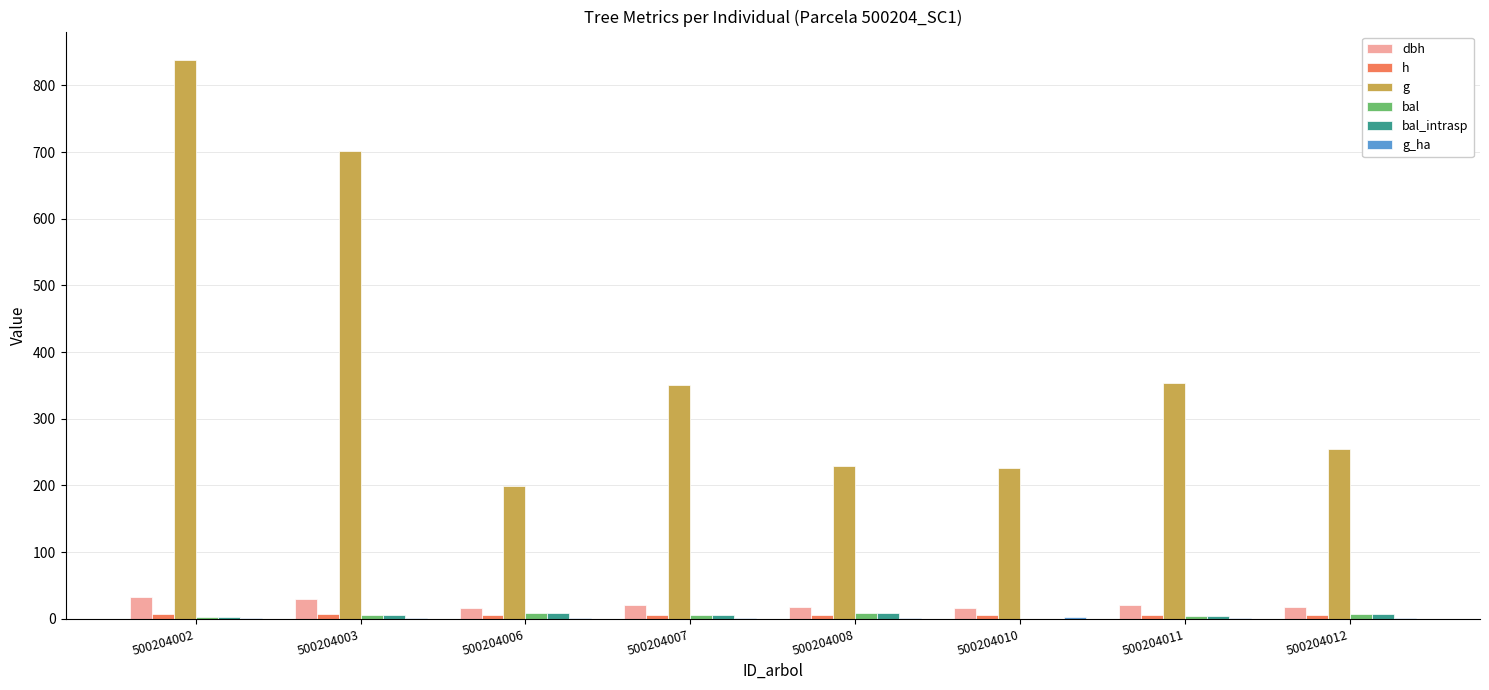

Which series has the widest spread of values?

g